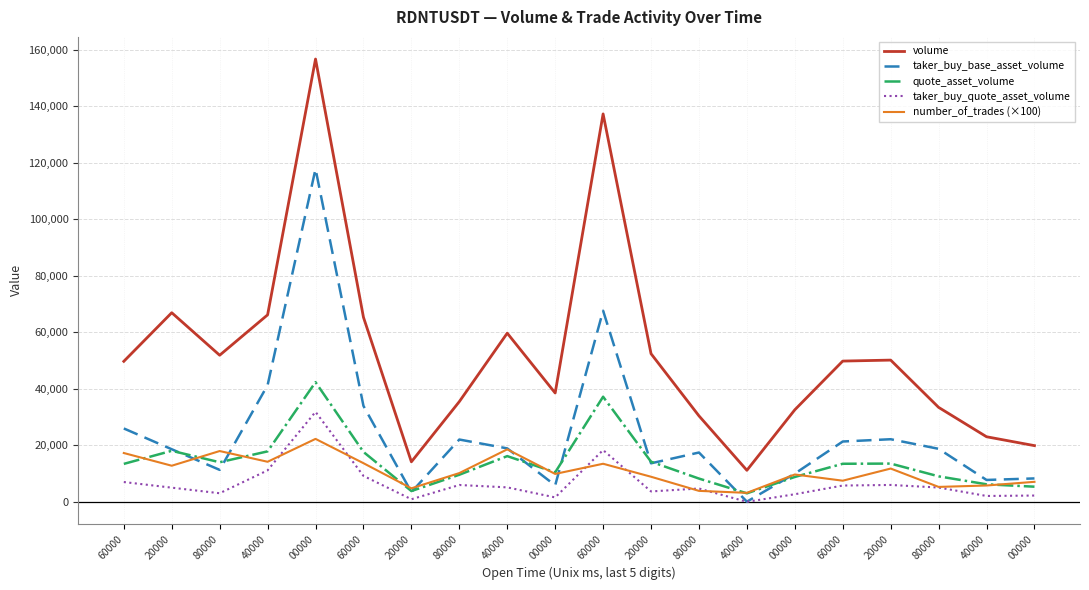

What are all the series names shown in the legend?

volume, taker_buy_base_asset_volume, quote_asset_volume, taker_buy_quote_asset_volume, number_of_trades (×100)